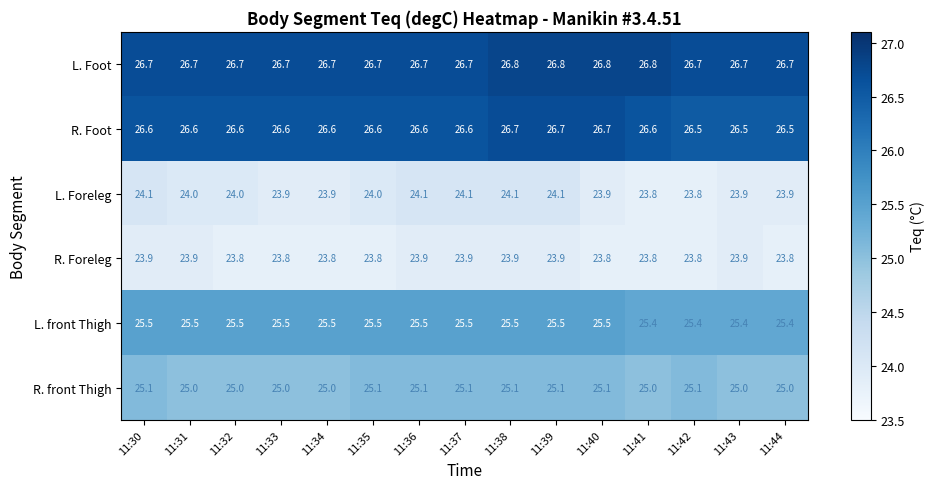

Rank the series by their maximum value, from highest to lowest.

L. Foot, R. Foot, L. front Thigh, R. front Thigh, L. Foreleg, R. Foreleg